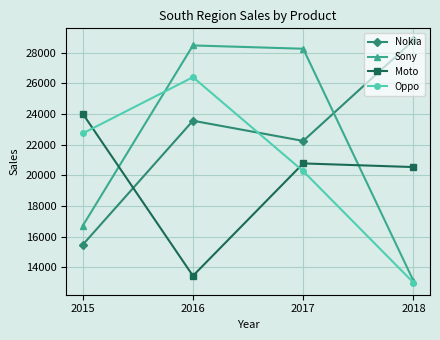

Which series ends up on top after the final intersection of Nokia and Oppo?

Nokia